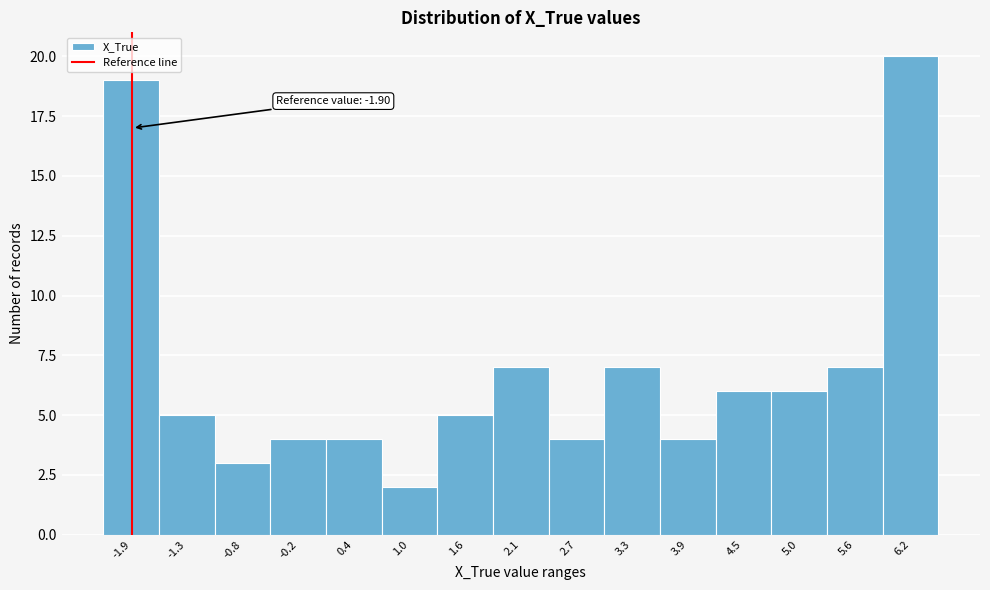

Which range on the x-axis has the tallest bar?

5.92 to 6.50